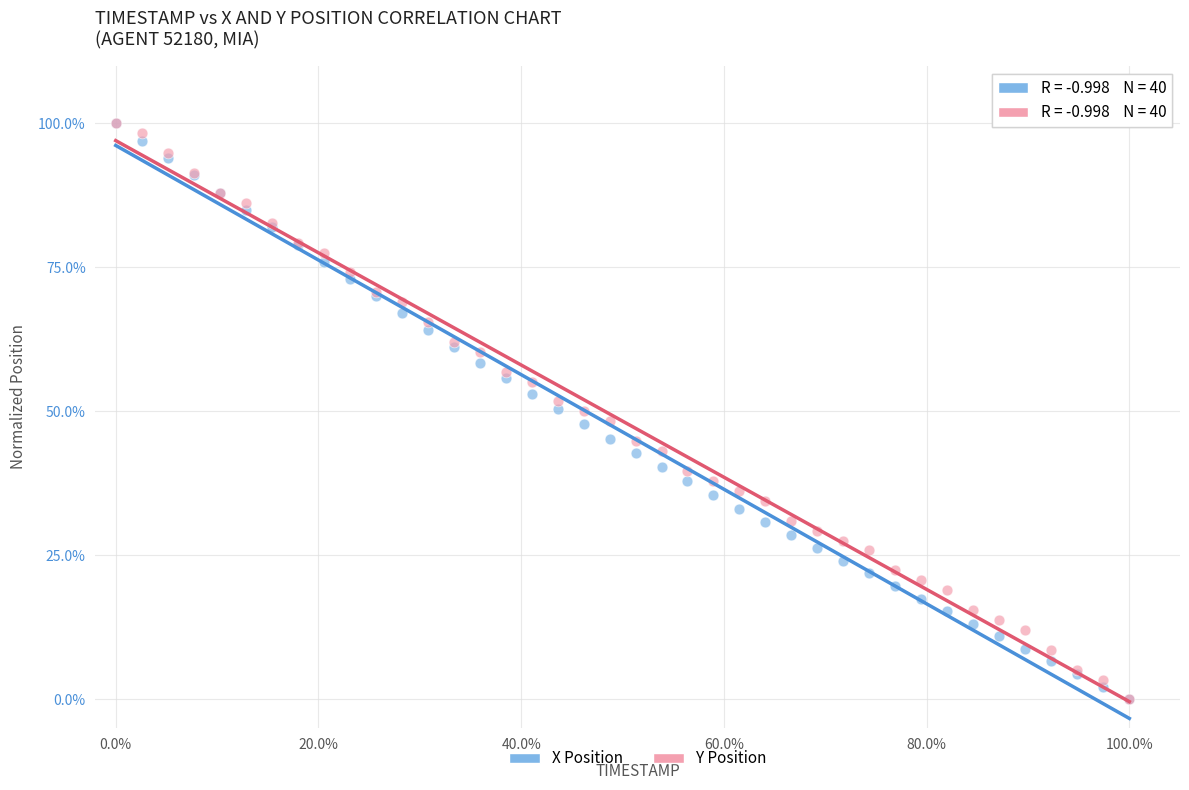

What are all the series names shown in the legend?

X Position, Y Position